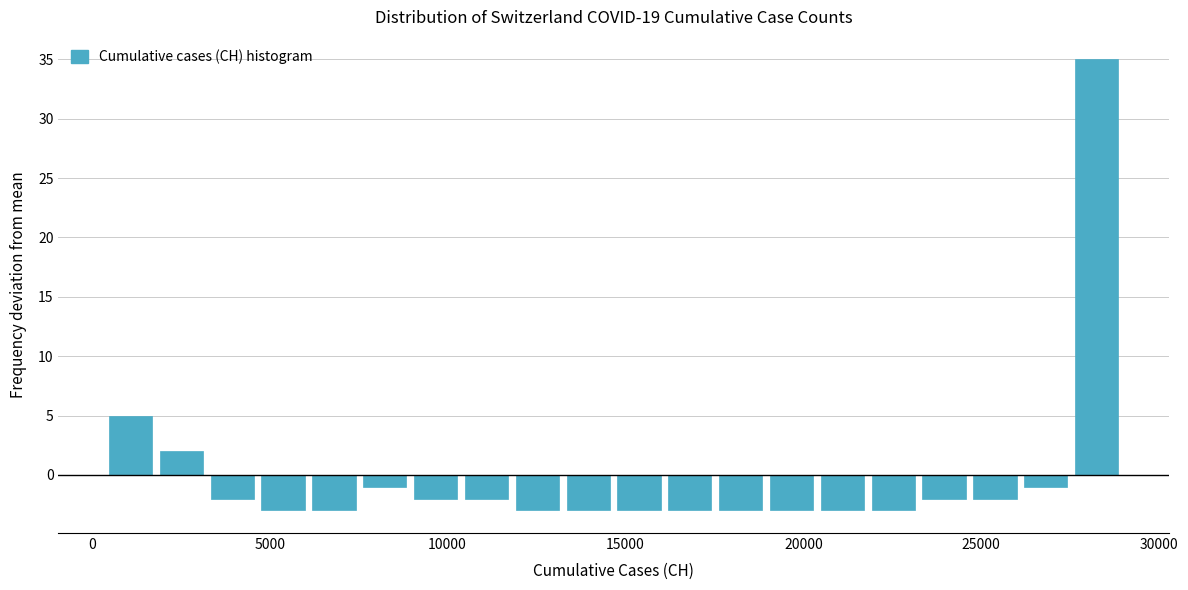

Around what value on the x-axis is the tallest bar? Give the approximate position of its centre, as read against the axis.

28000